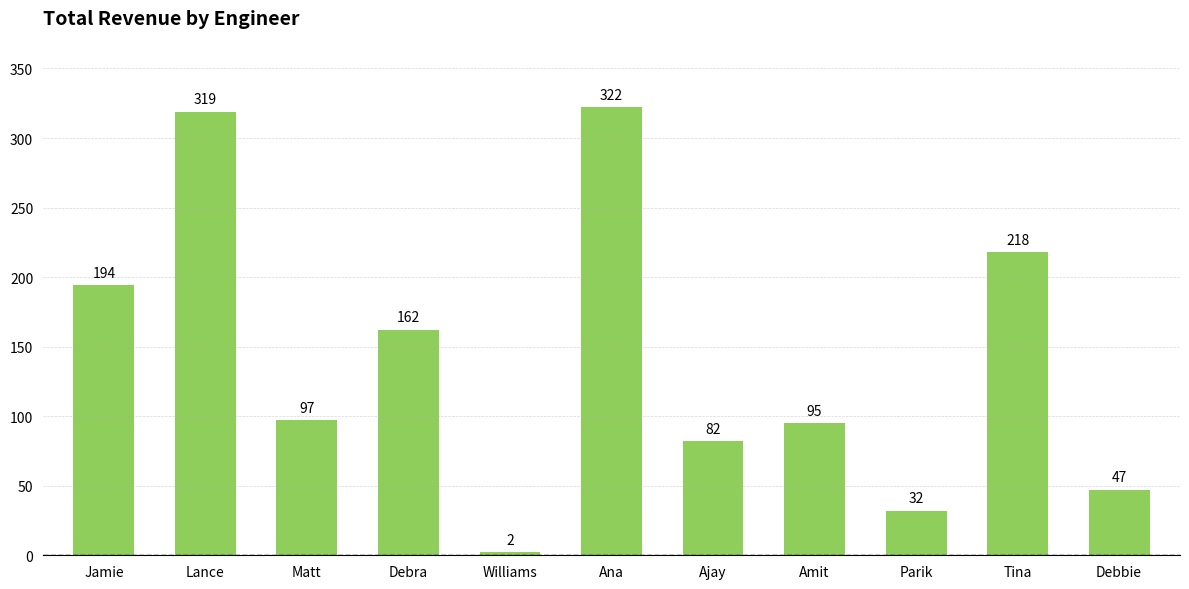

What position from the left is Ajay?

7